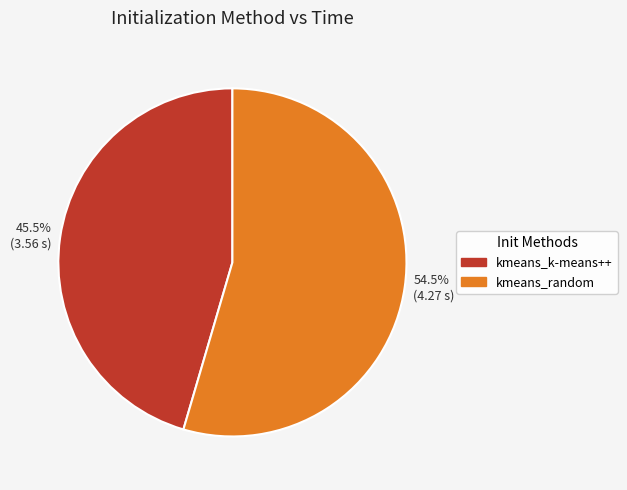

Which has a higher value, 54.5% (4.27 s) or 45.5% (3.56 s)?

54.5% (4.27 s)